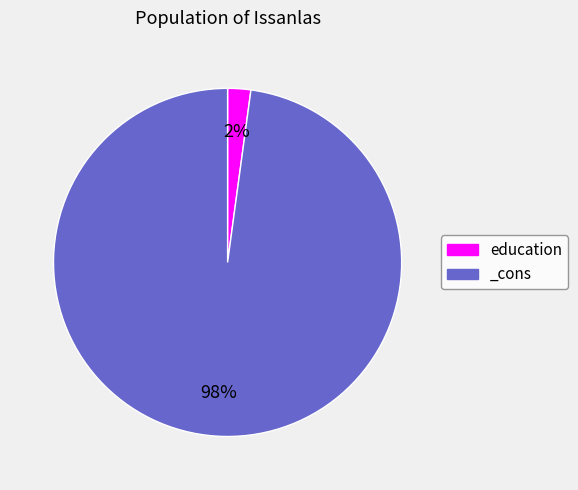

To the nearest percent, what portion does education represent?

2%